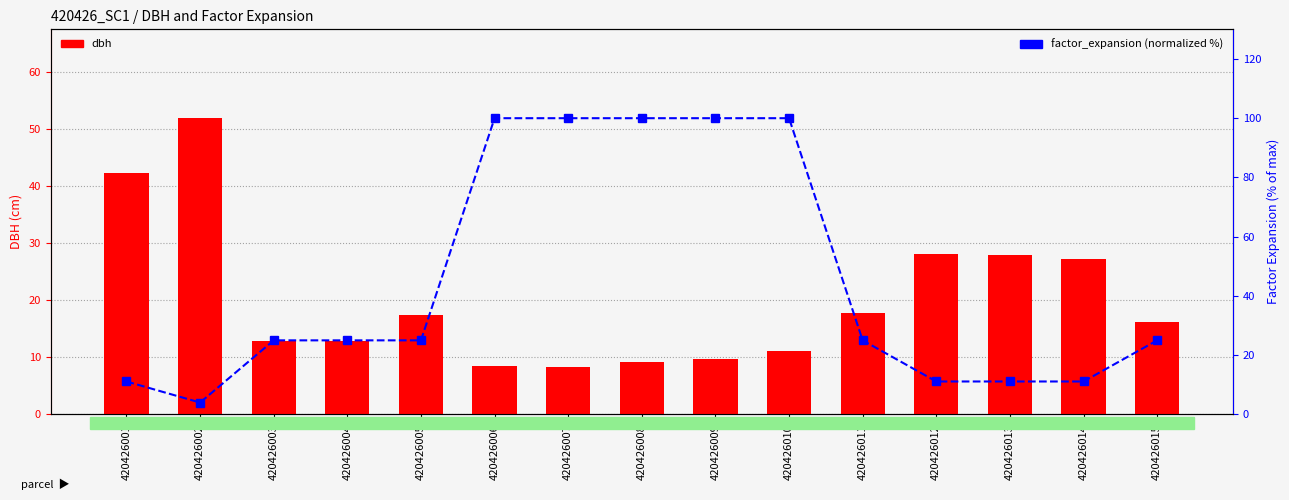

Which category has the lowest value across all series?

420426002